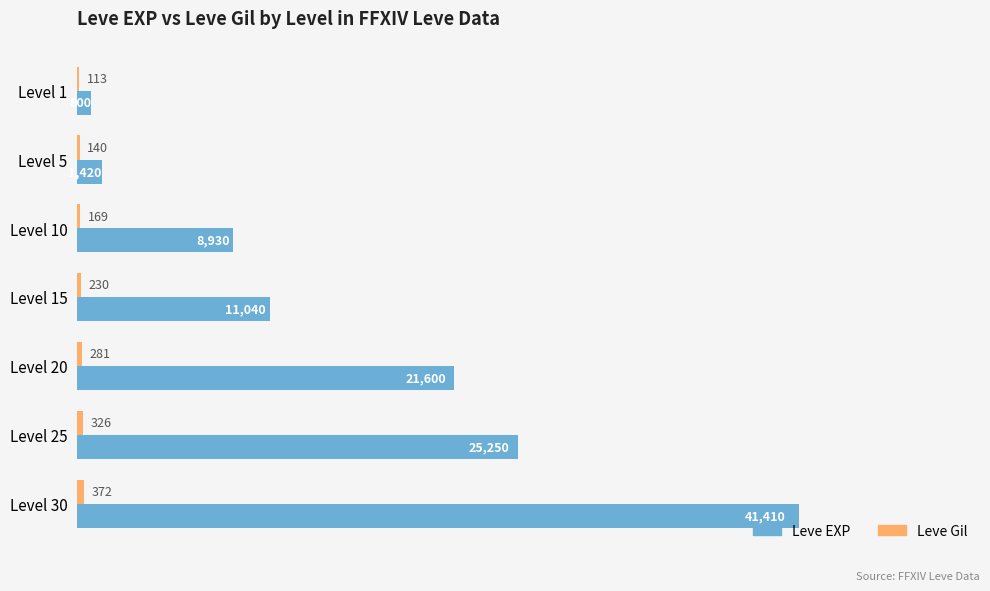

What is the sum of the Leve EXP values at Level 25 and Level 5?

26670